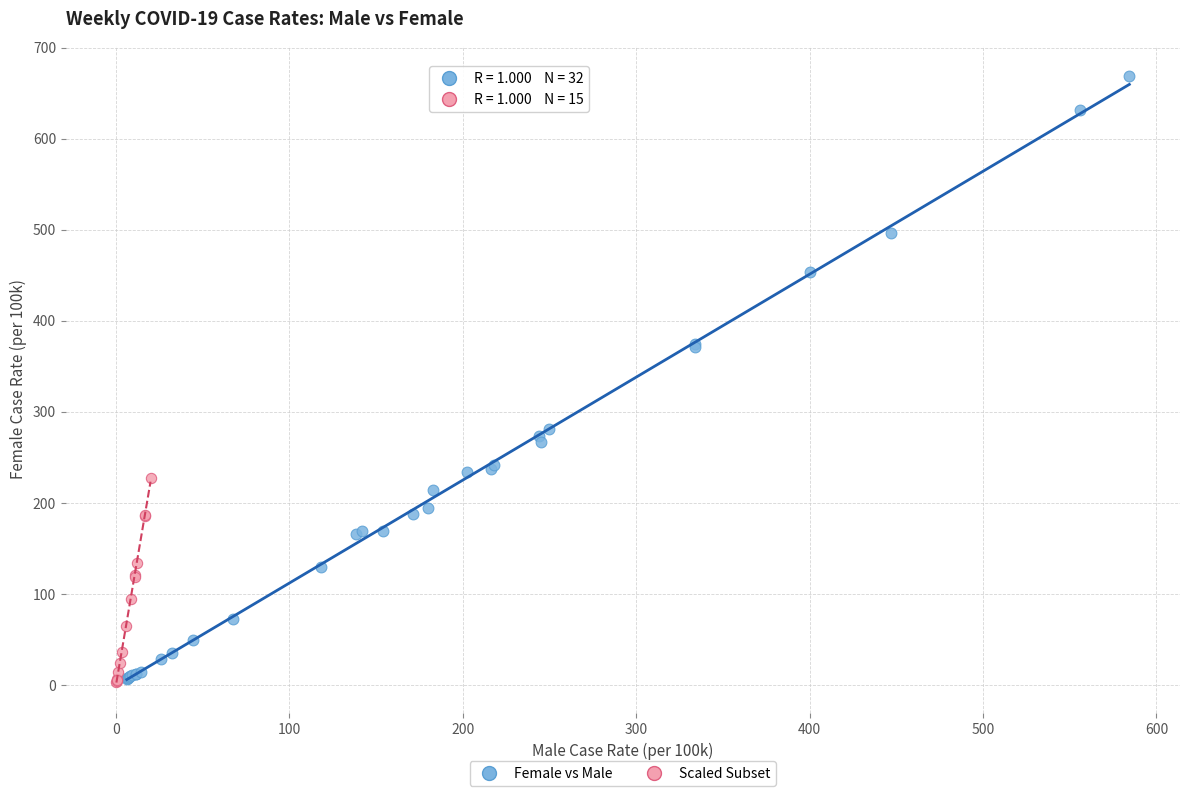

Which series has the largest Y range (max minus min)?

Female vs Male